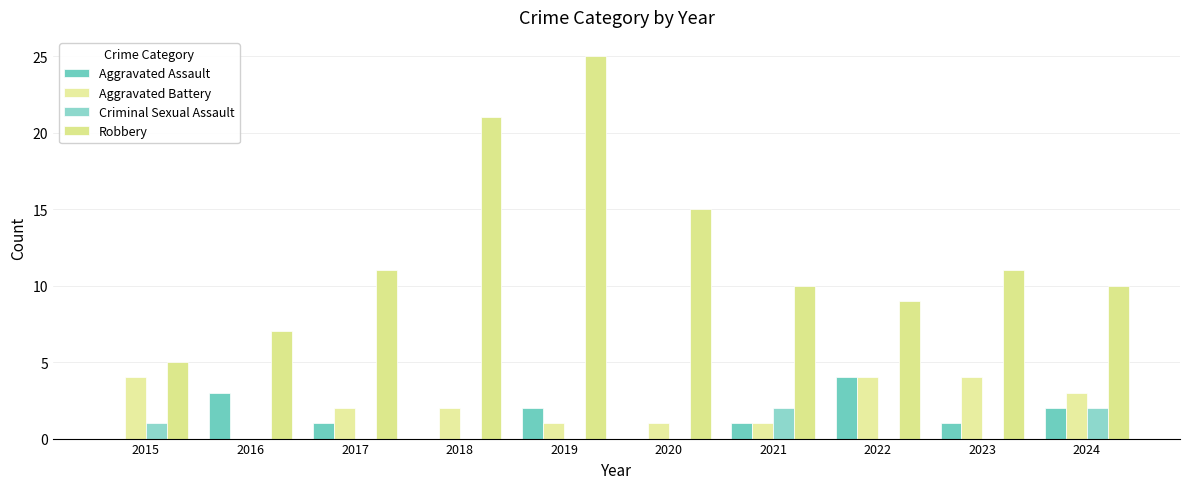

Are the bars horizontal?

No